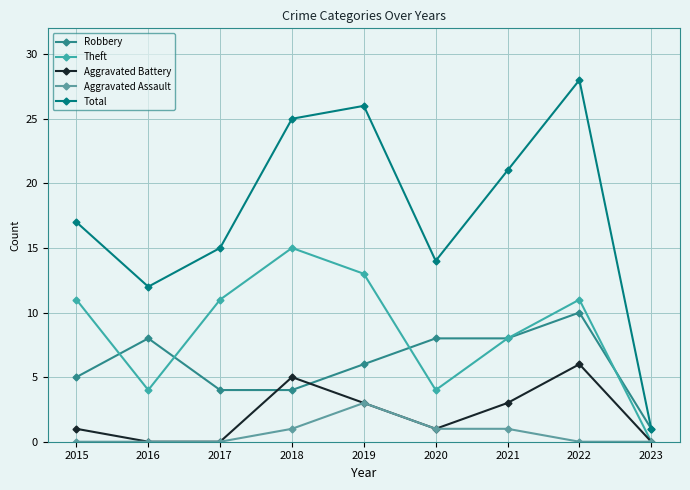

True or false: Theft and Total cross at least once.

False